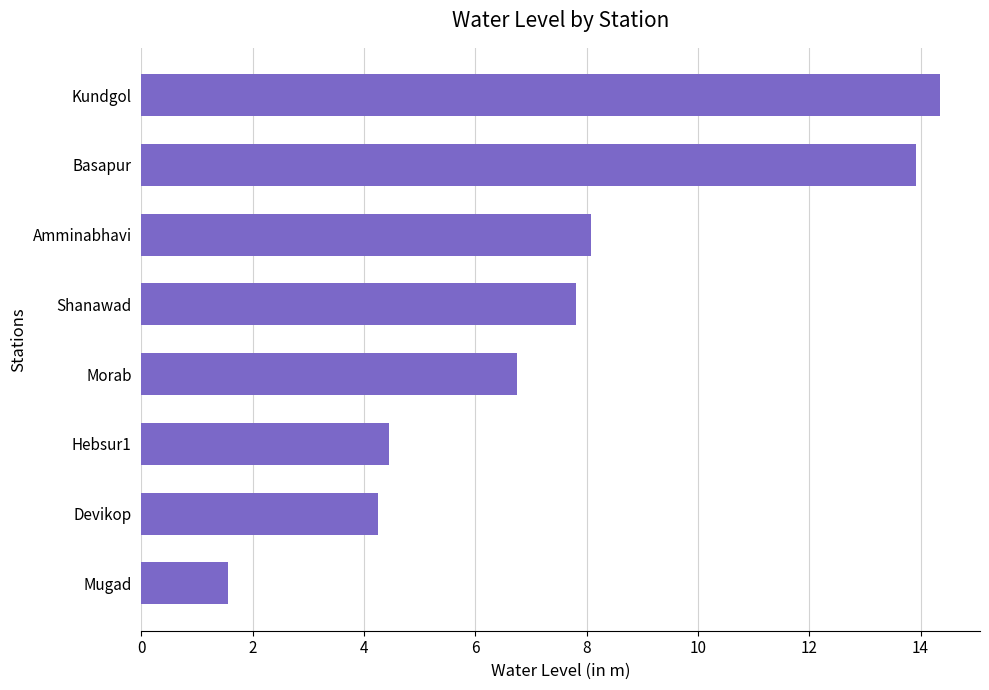

What is the difference between the second highest and second lowest values?

9.7